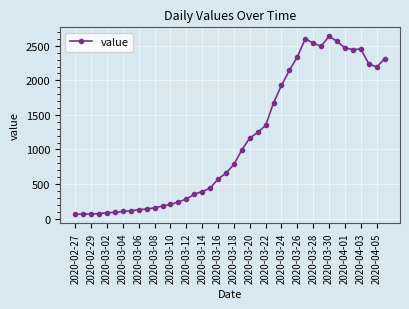

True or false: the data has more than 1 interior local peaks.

True